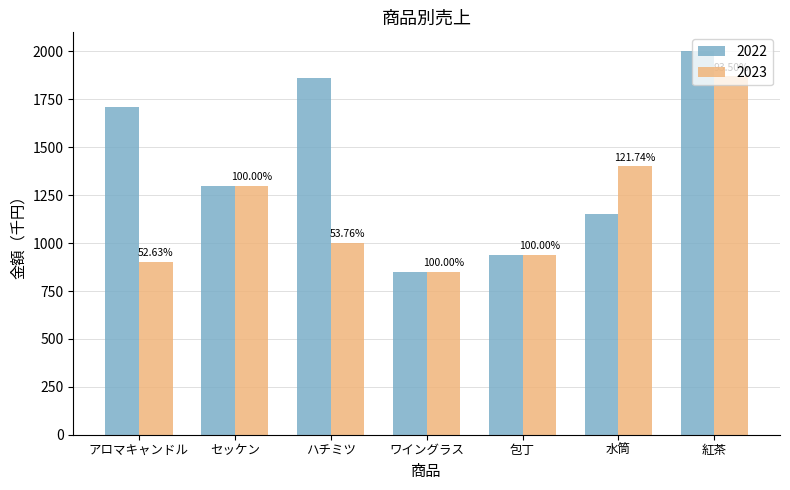

Between セッケン and ハチミツ, which series saw the biggest shift?

2022